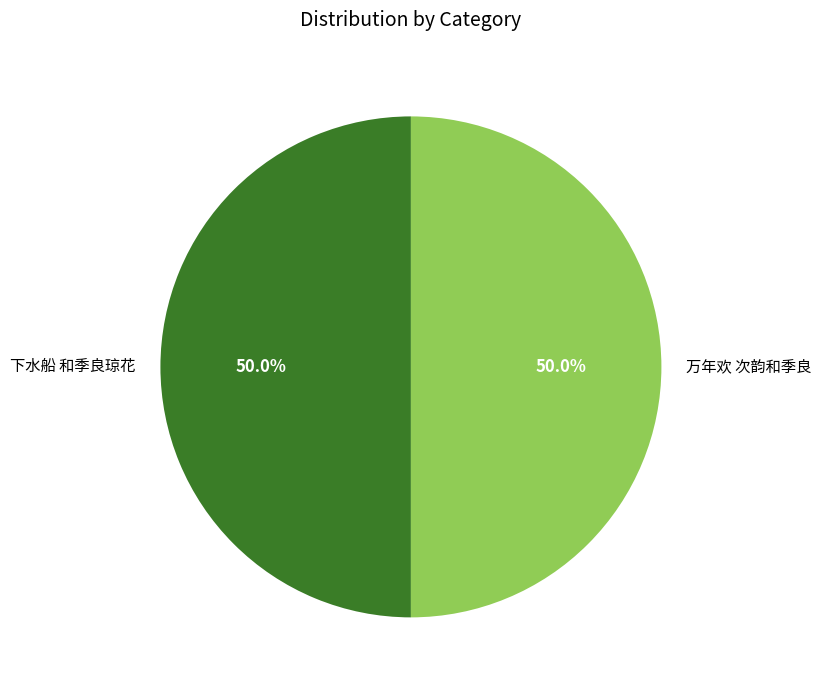

How much of the chart is everything except 万年欢 次韵和季良?

50.0%